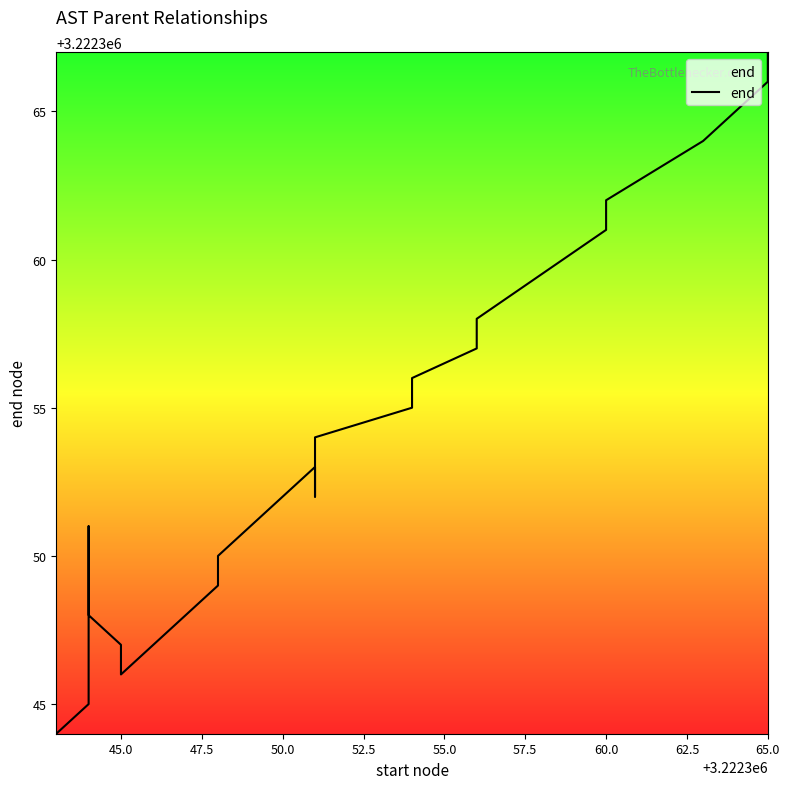

What is the minimum value shown in the chart?

3222344